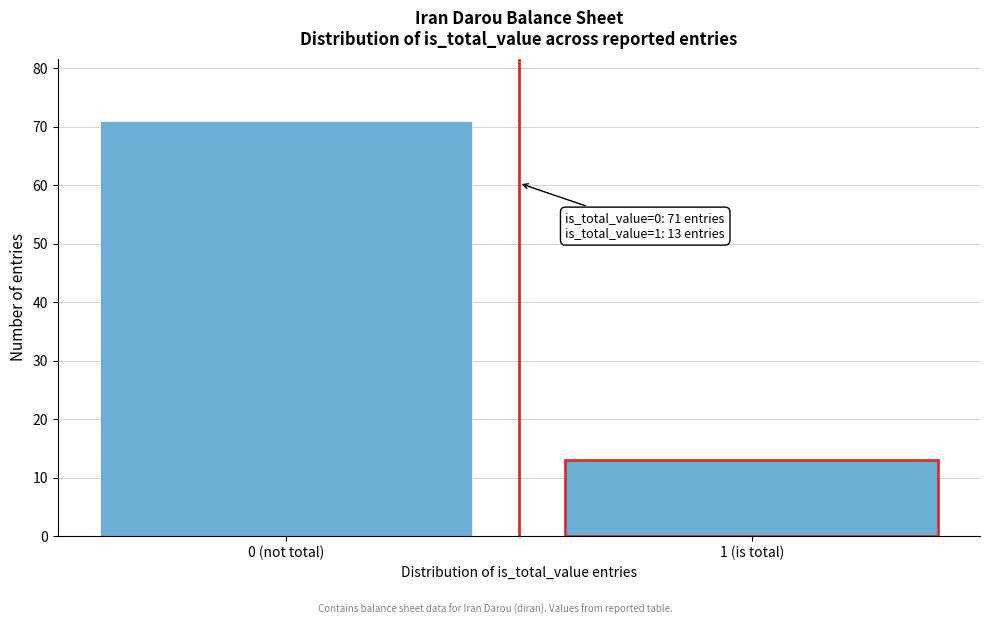

Reading right to left, extract all data points from this chart.

13	71